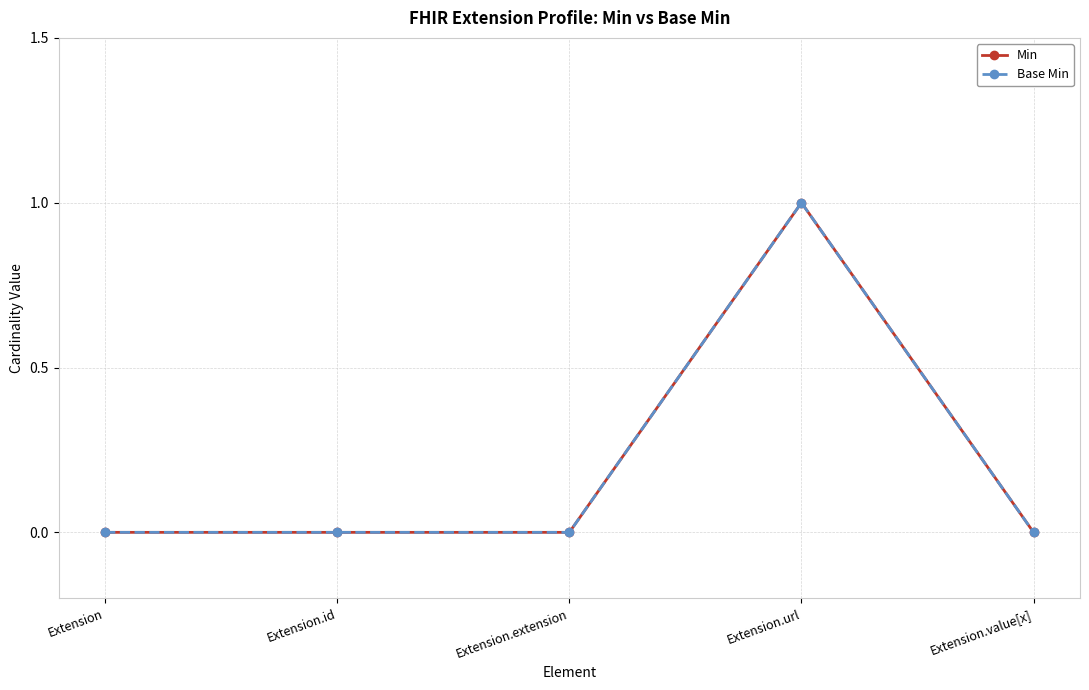

Is this an area chart (filled region under the line)?

No